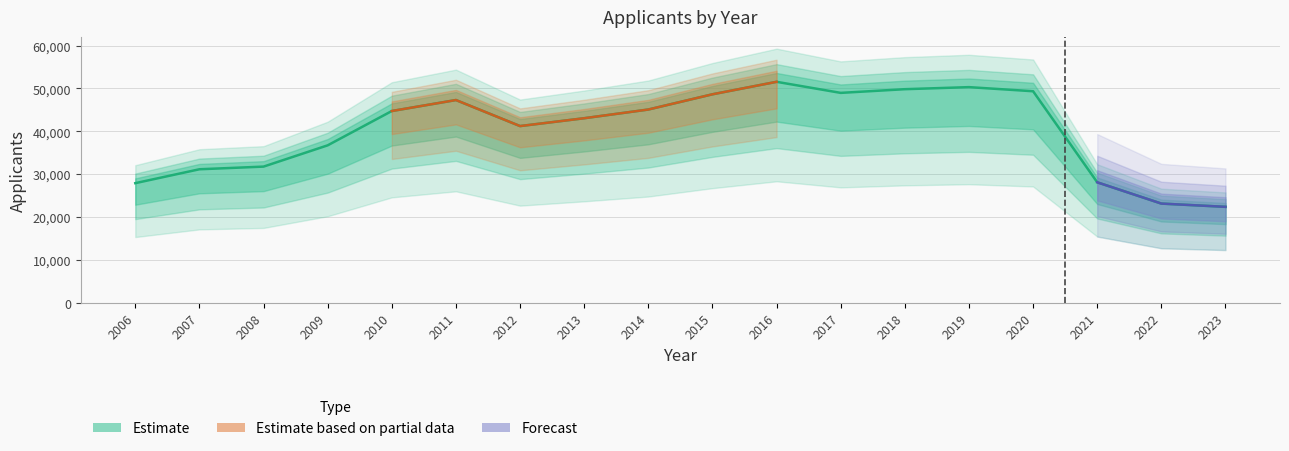

What is the difference between the values at 2019 and 2017?

1340